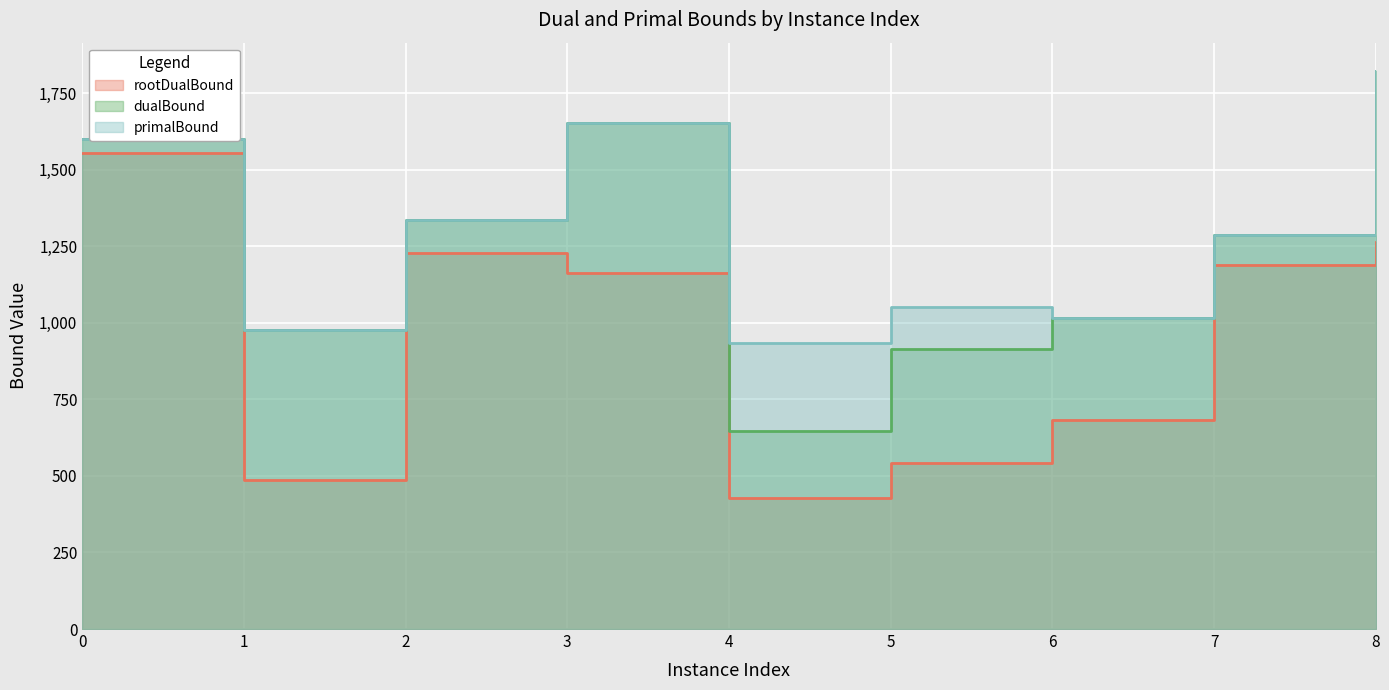

Does the chart display data point markers on the line(s)?

No